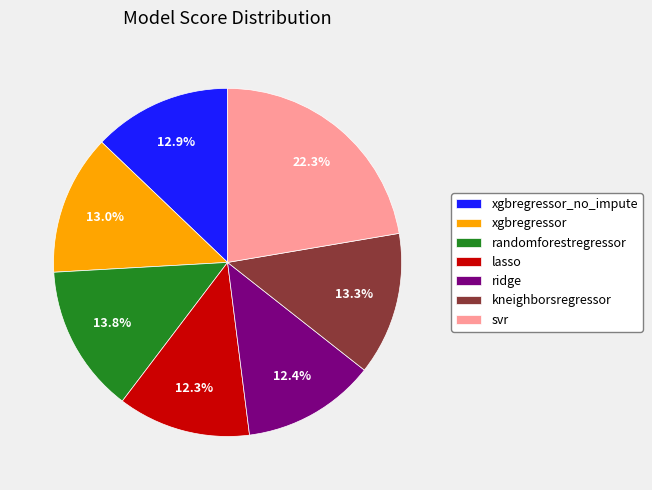

Combined, what portion of the pie is kneighborsregressor and lasso?

25.6%